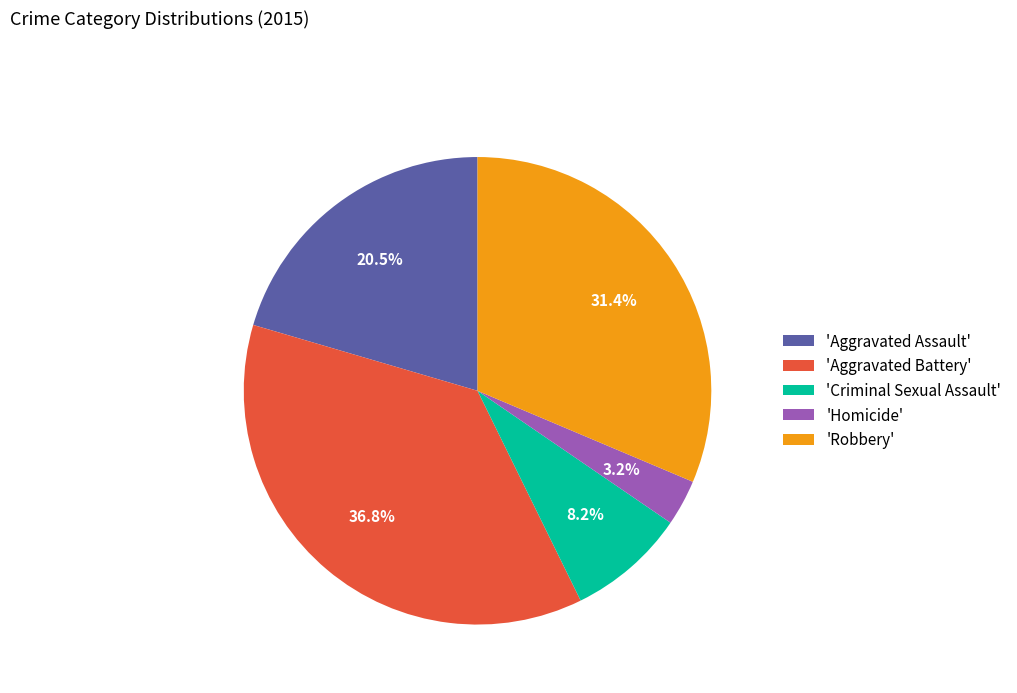

Rank the categories by value from highest to lowest.

'Aggravated Battery', 'Robbery', 'Aggravated Assault', 'Criminal Sexual Assault', 'Homicide'